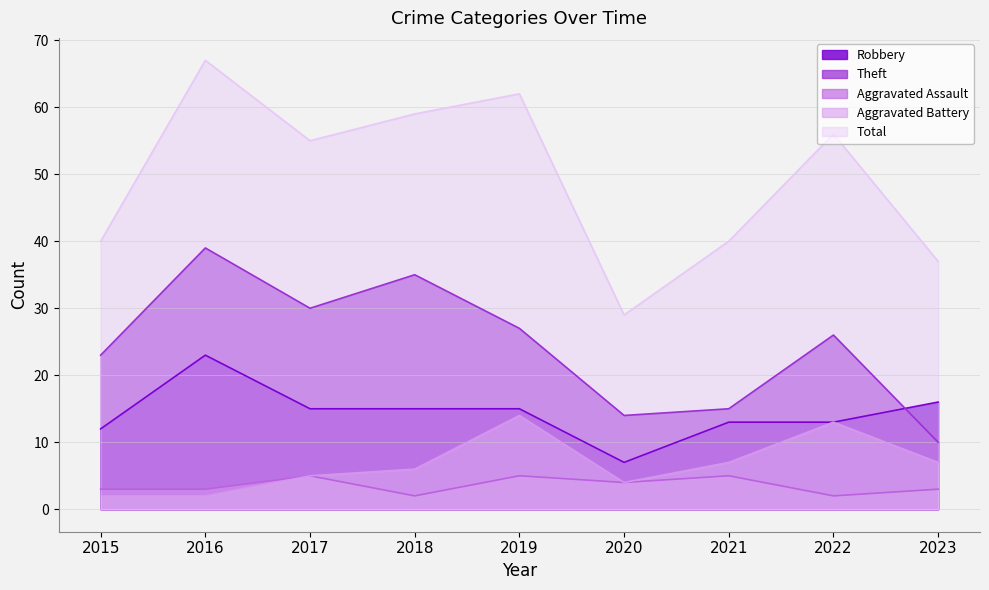

True or false: Theft has more than 1 points higher than both neighbors.

True